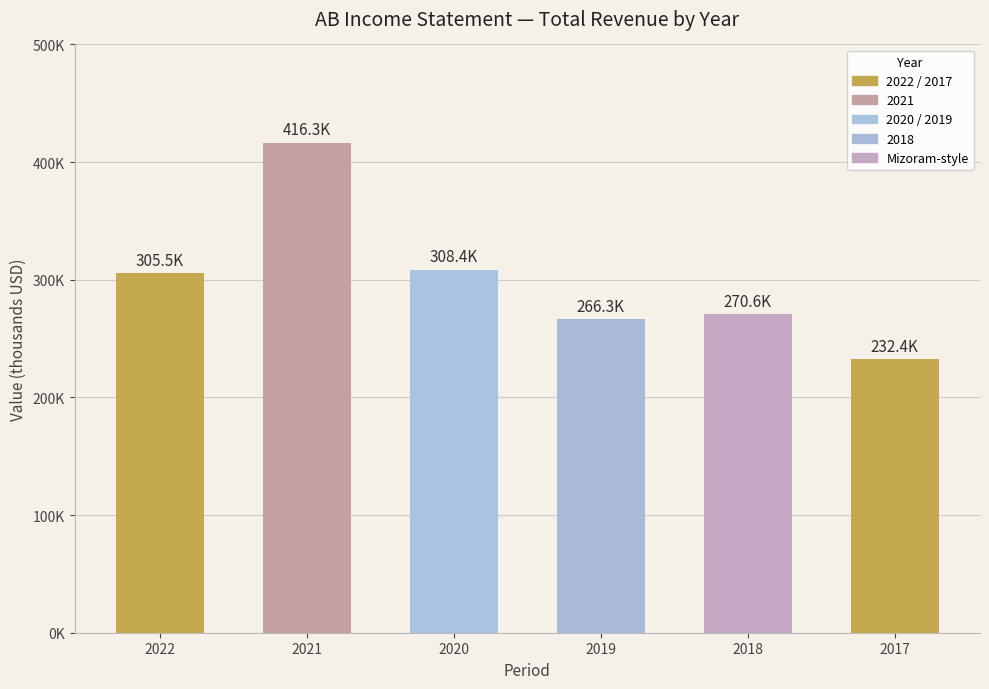

Are the bars horizontal?

No